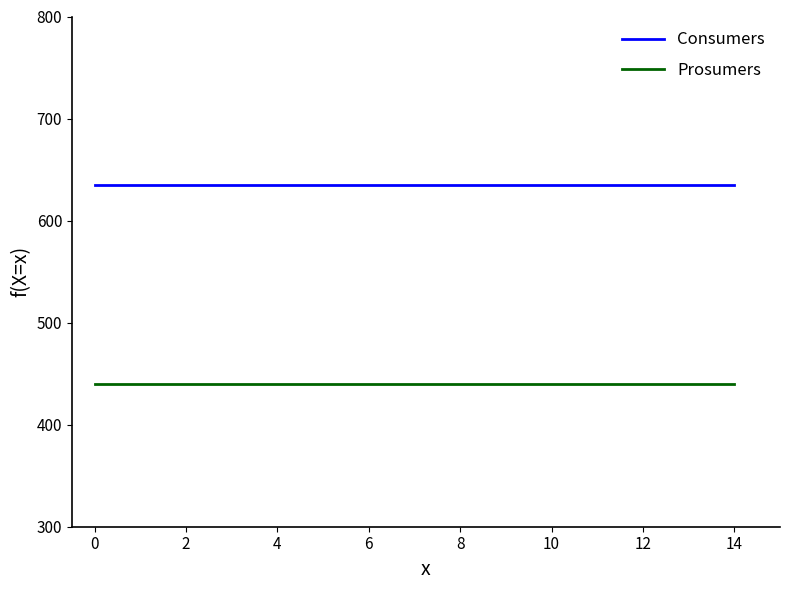

True or false: Consumers and Prosumers cross at least once.

False